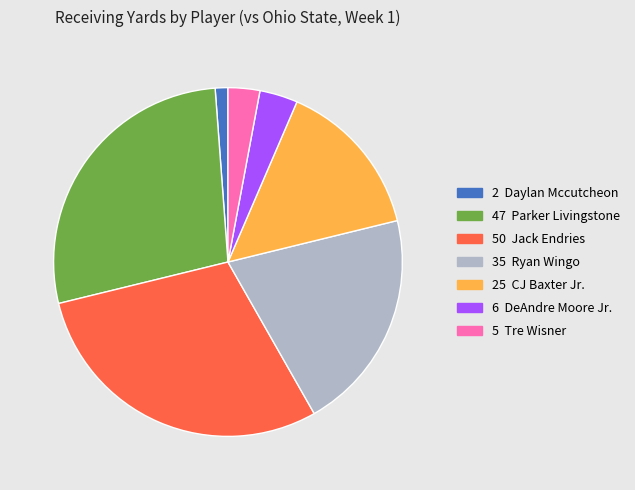

Is there any slice that represents more than half of the pie?

No